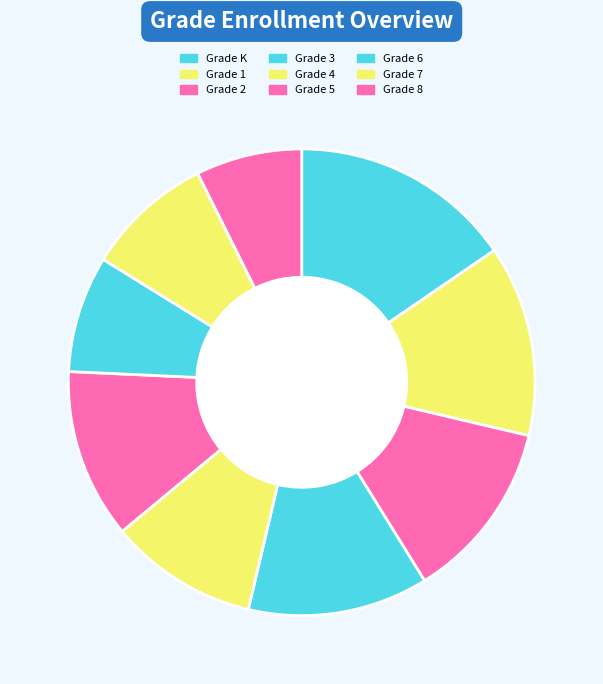

To the nearest percent, what is the combined percentage of Grade 3 and Grade 5?

24%